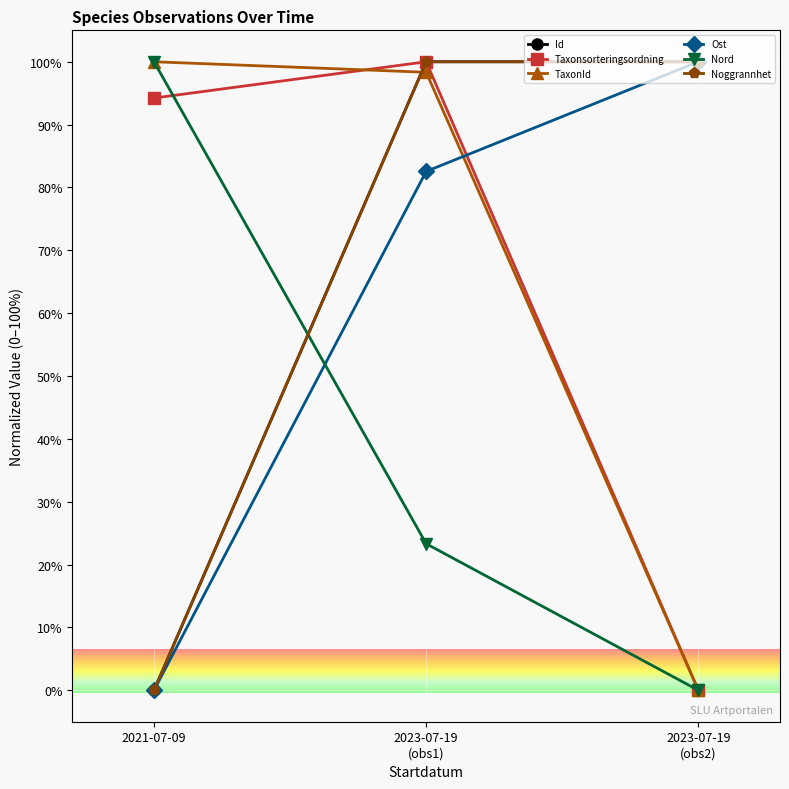

Where is Taxonsorteringsordning nearest to the value 50?

2021-07-09